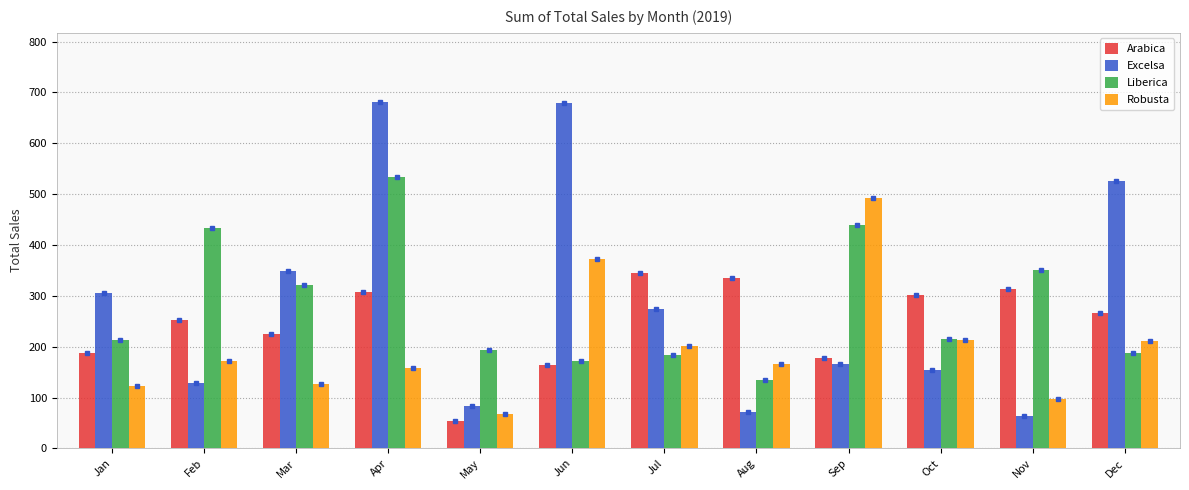

Which series changed the most between Apr and Dec?

Liberica